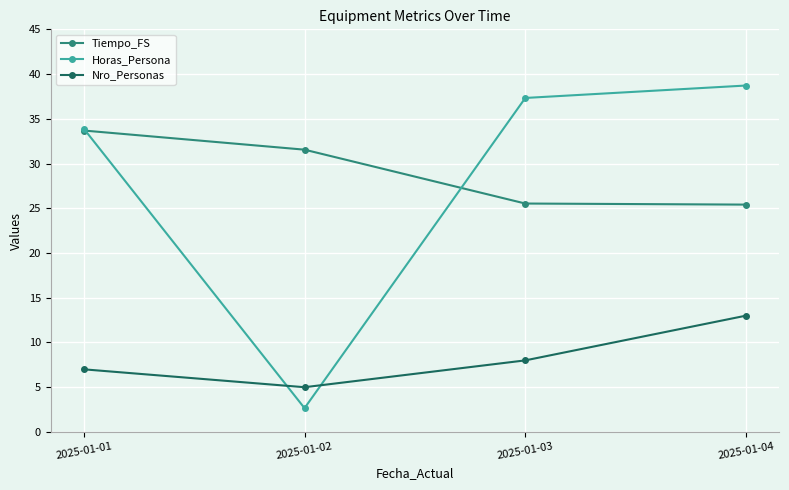

Which series has the largest range (max minus min)?

Horas_Persona